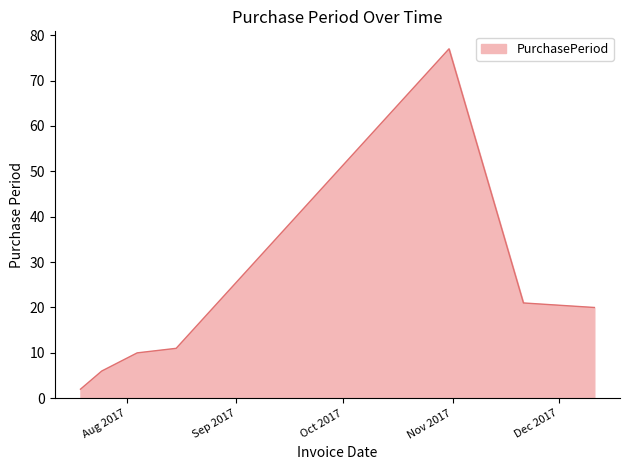

What is the difference between the second highest and minimum values?

19